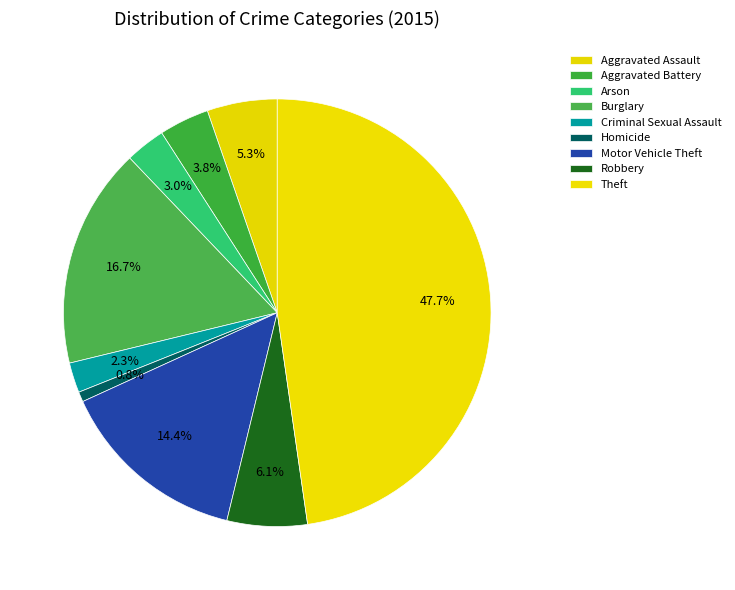

Count the number of slices in the pie.

9